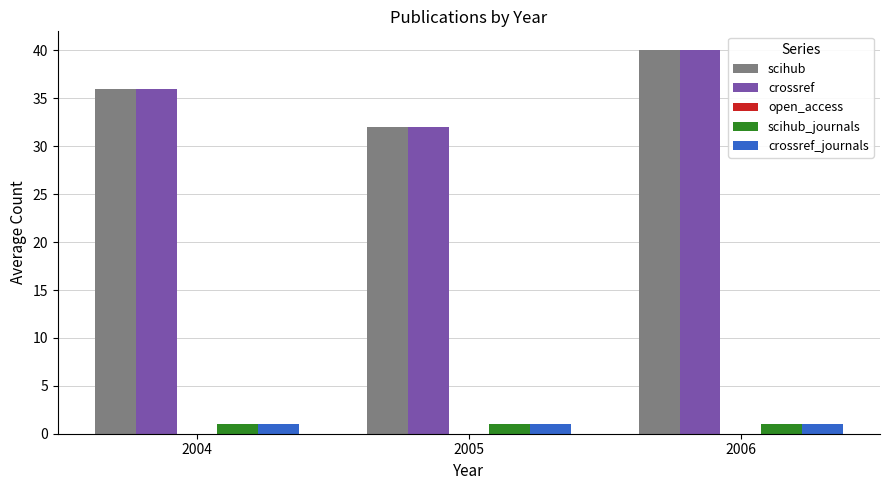

What value does the crossref series have at 2006?

40